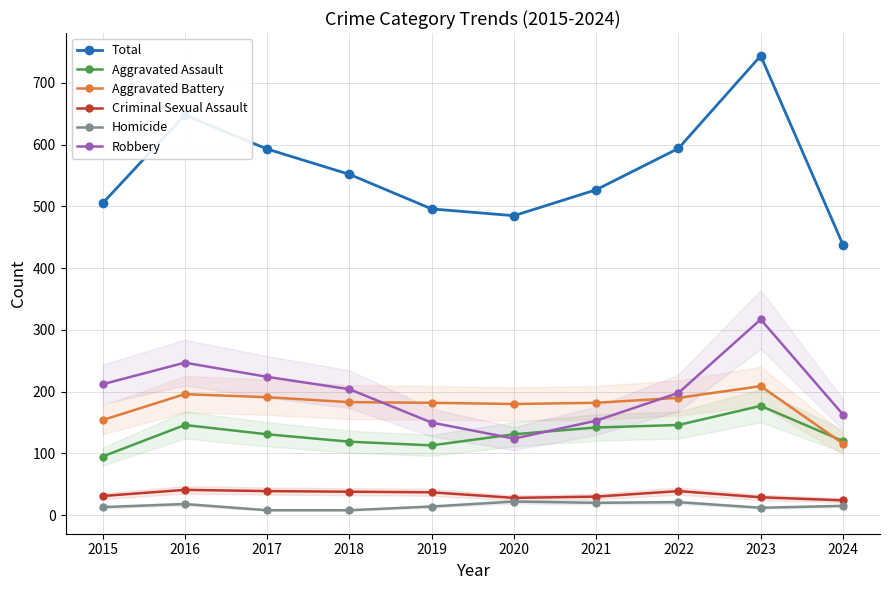

What is the sum of the Total values at 2018 and 2022?

1146